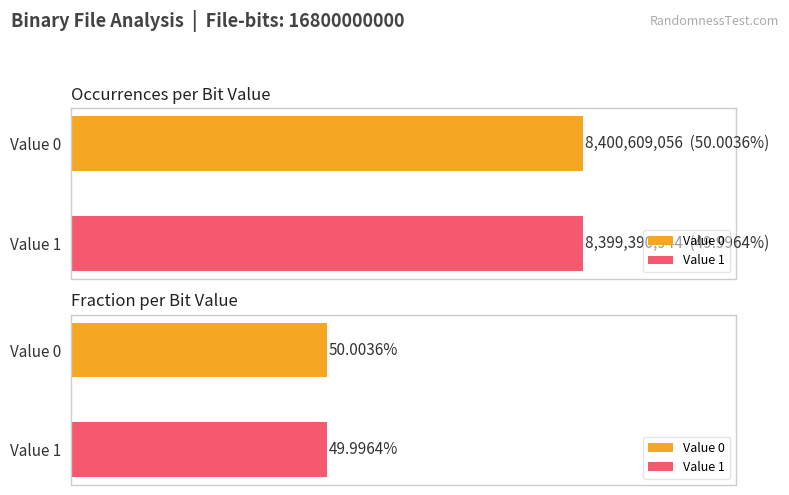

At how many categories does at least one series exceed 8050043944?

2